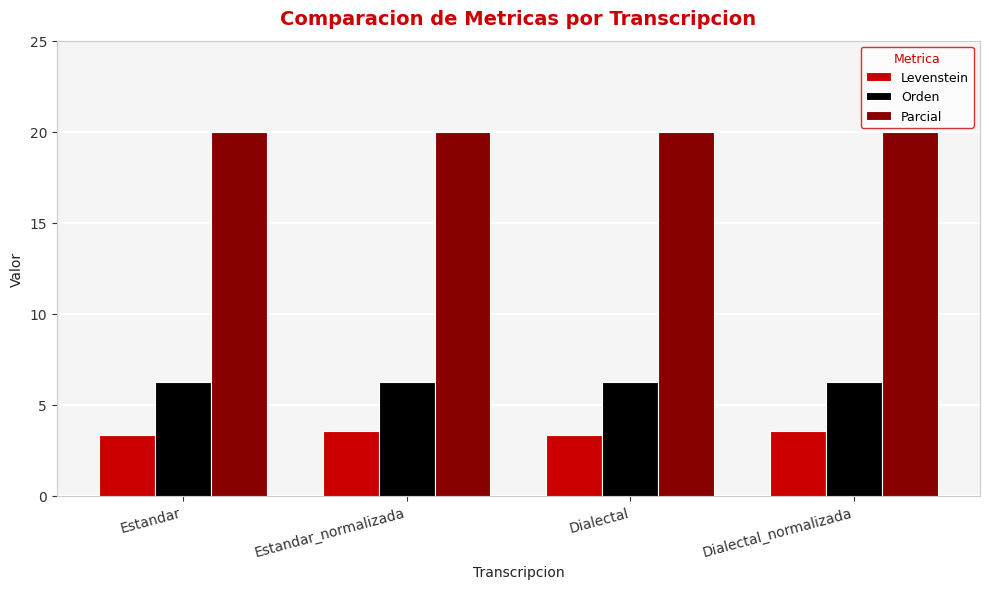

At Estandar_normalizada, list the series in order from smallest to largest.

Levenstein, Orden, Parcial